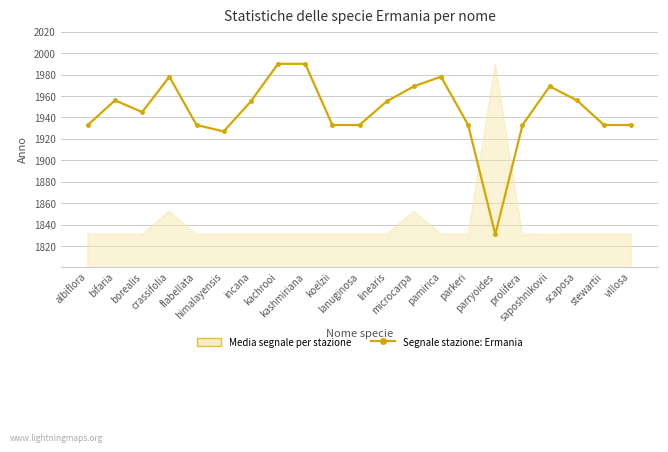

Which has a higher value, linearis or incana?

linearis